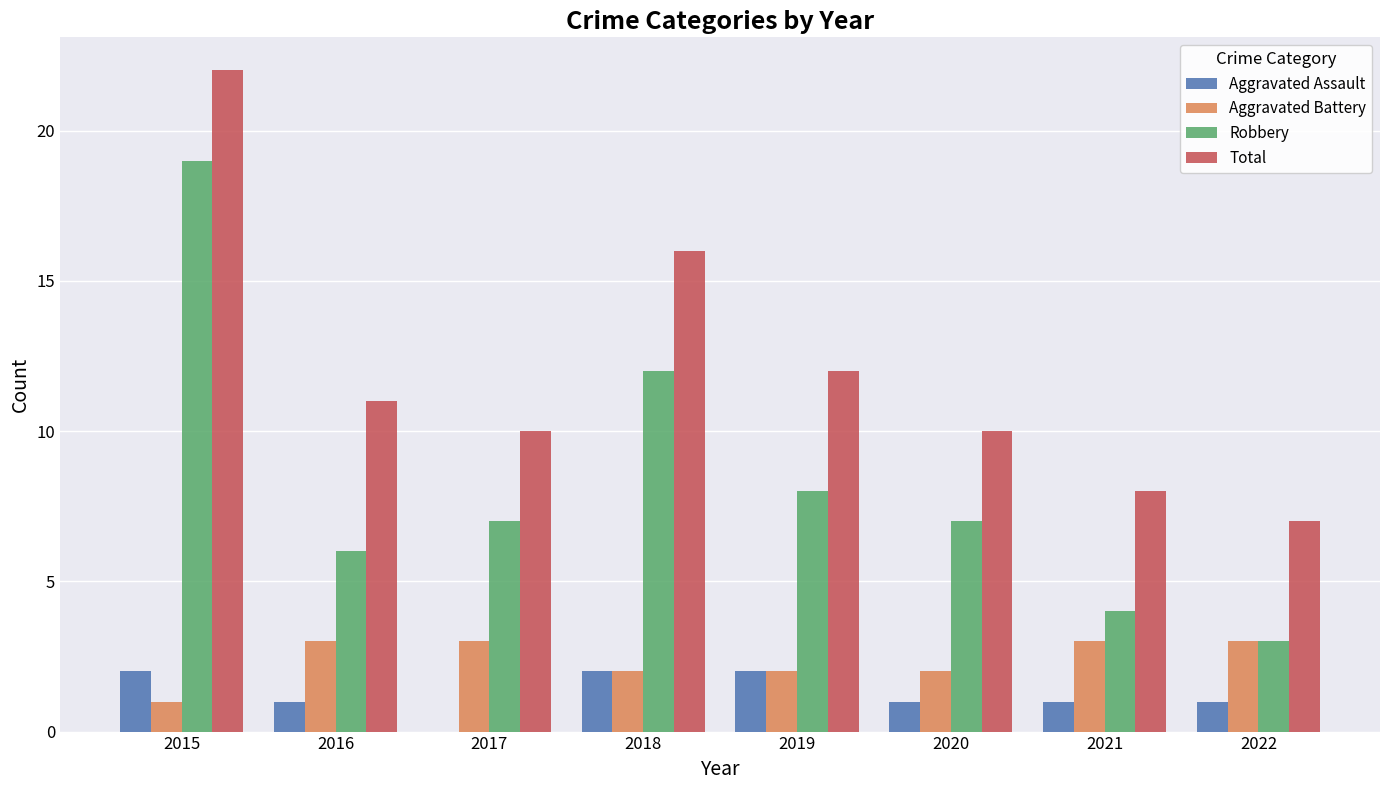

Which series changed the most between 2015 and 2018?

Robbery